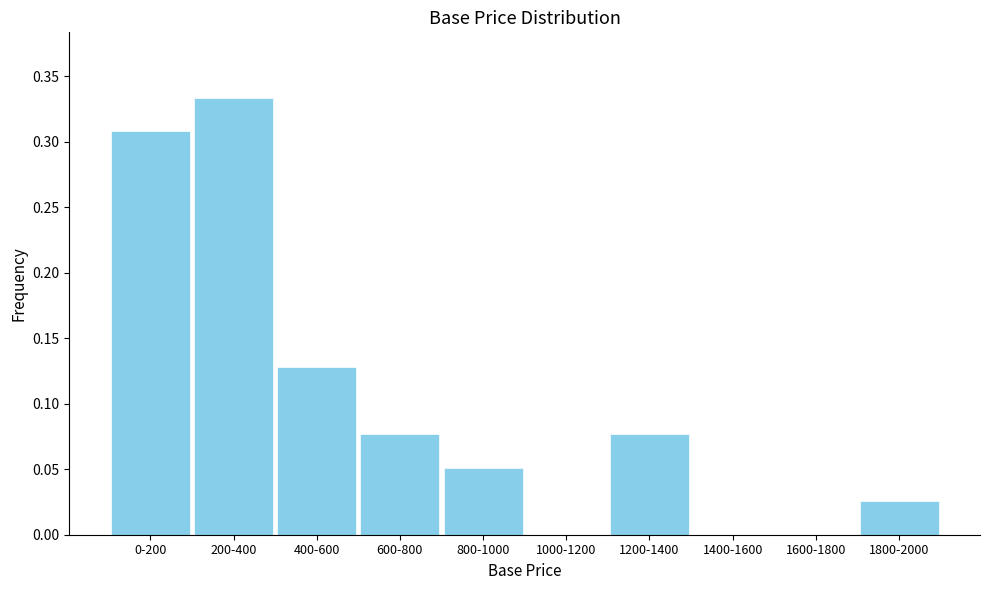

Which label corresponds to the largest value in the chart?

200-400